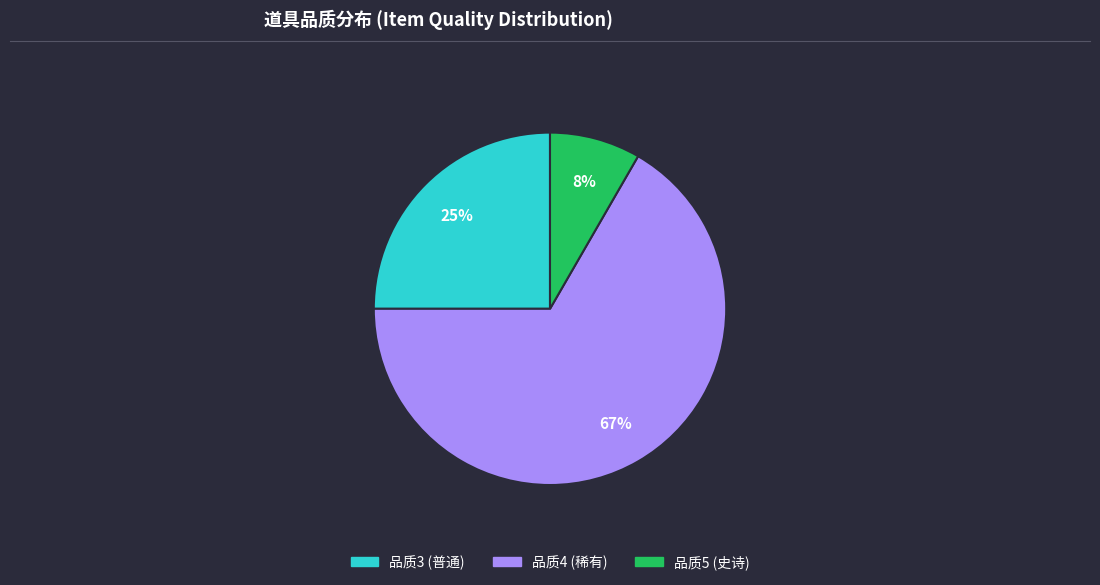

To the nearest percent, what is the average slice percentage?

33%